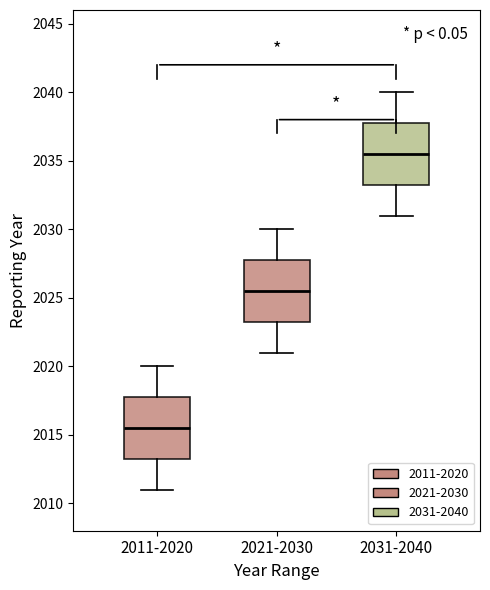

Reading left to right, read every box against the y-axis: the position of its median line, the range the box covers, and the ends of its whiskers. The values are not printed on the chart, so give them approximately, as read against the axis.

2011-2020: median 2015.5, box 2013.5 to 2018.0, whiskers 2011.0 to 2020.0
2021-2030: median 2025.5, box 2023.5 to 2028.0, whiskers 2021.0 to 2030.0
2031-2040: median 2035.5, box 2033.5 to 2038.0, whiskers 2031.0 to 2040.0